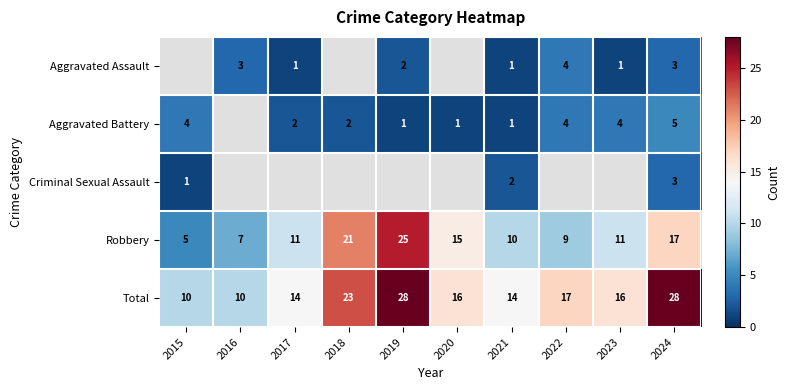

Is it true that Aggravated Battery equals 3 at 2023?

False